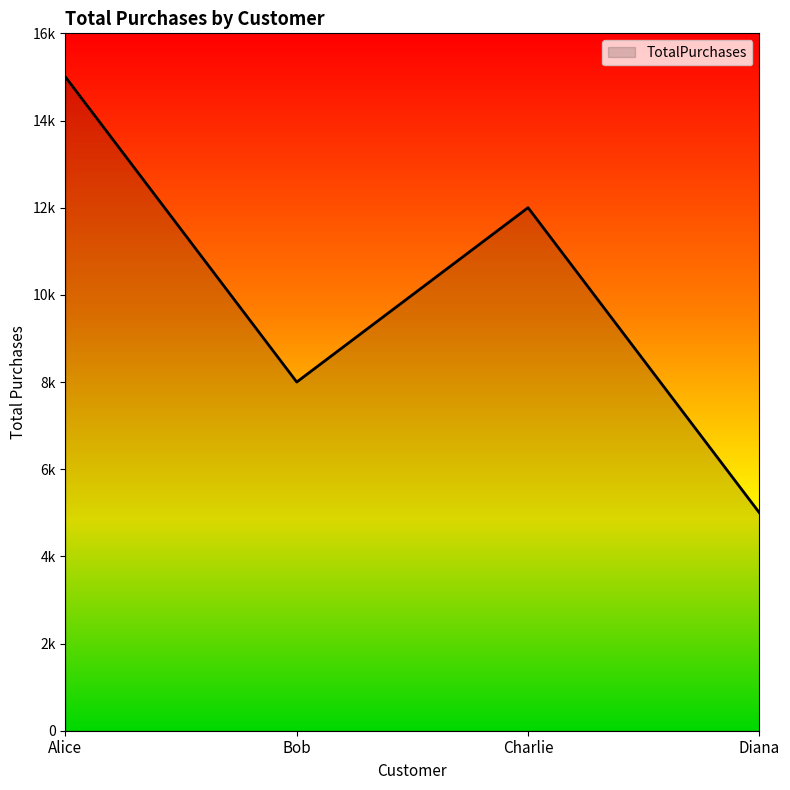

List the labels in order of value, smallest first.

Diana, Bob, Charlie, Alice